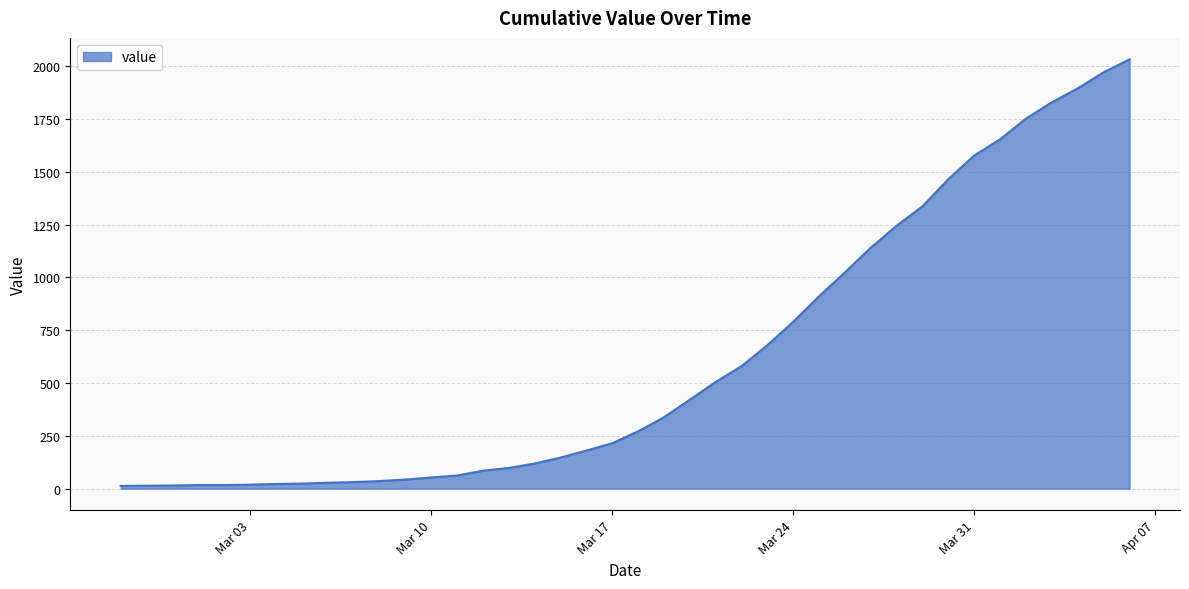

Which label corresponds to the smallest value in the chart?

2020-02-27